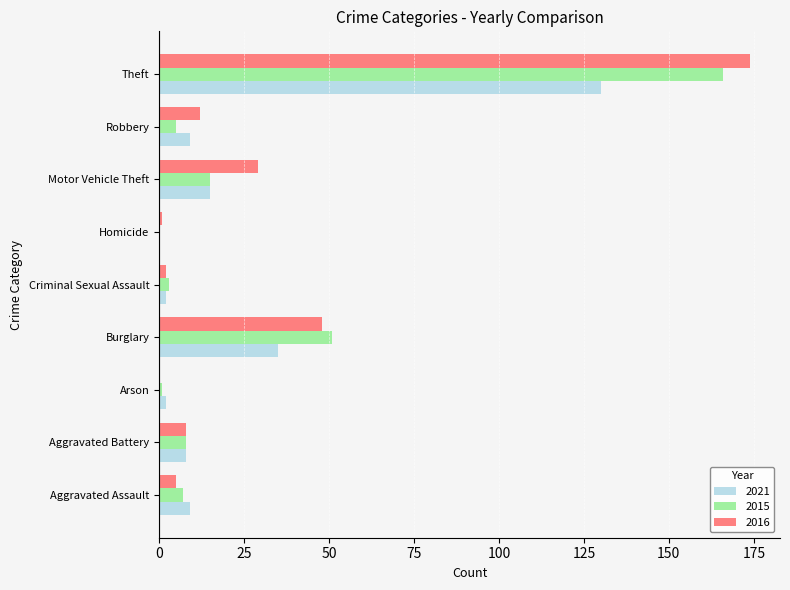

How many distinct data groups are displayed?

3